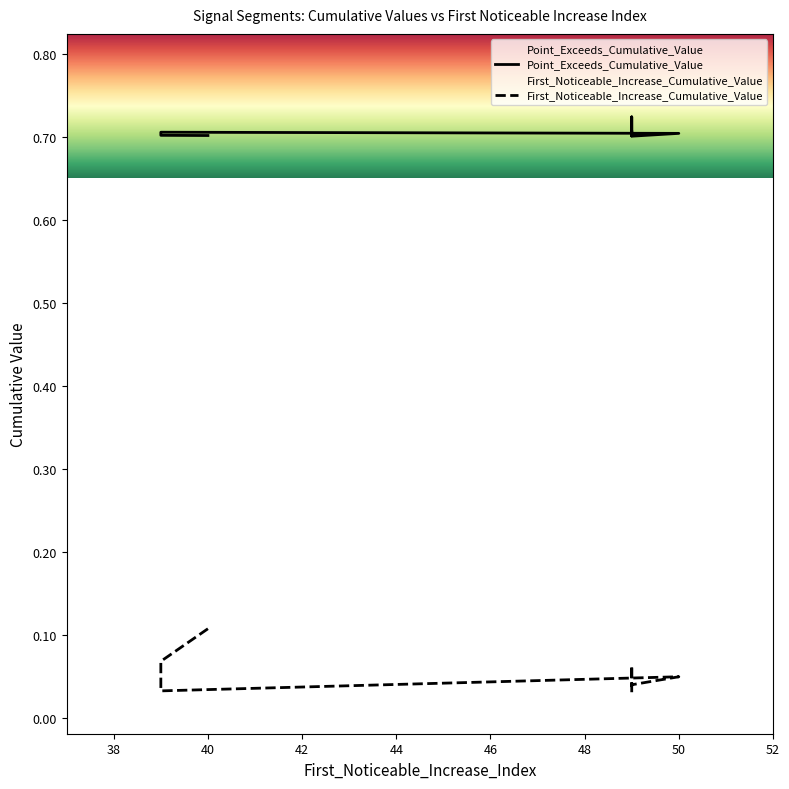

How many lines are shown in the chart?

2